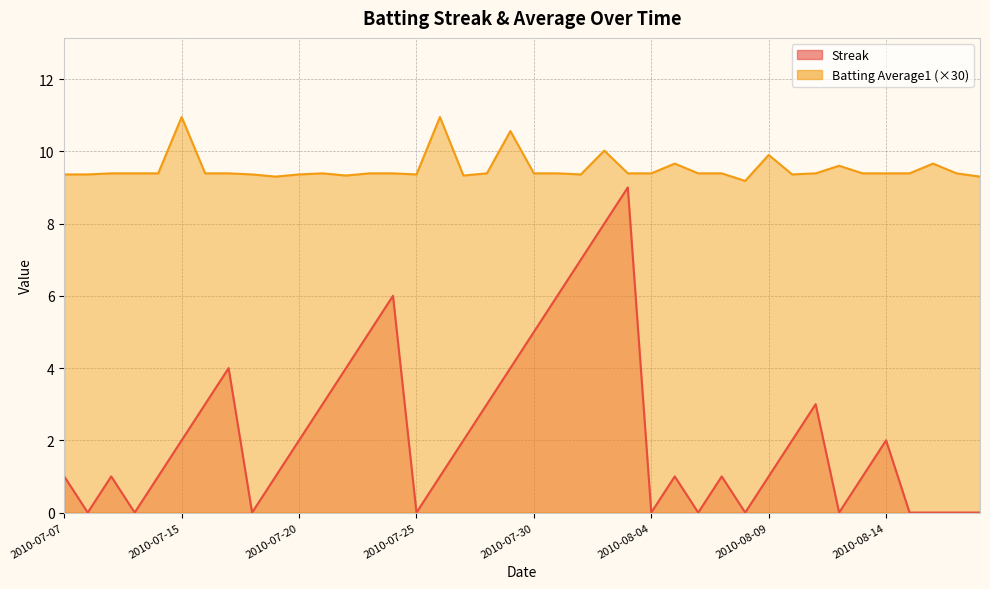

Reading right to left, extract all data points from this chart.

Streak: 2010-08-18=0.0	2010-08-17=0.0	2010-08-16=0.0	2010-08-15=0.0	2010-08-14=2.0	2010-08-13=1.0	2010-08-12=0.0	2010-08-11=3.0	2010-08-10=2.0	2010-08-09=1.0	2010-08-08=0.0	2010-08-07=1.0	2010-08-06=0.0	2010-08-05=1.0	2010-08-04=0.0	2010-08-03=9.0	2010-08-02=8.0	2010-08-01=7.0	2010-07-31=6.0	2010-07-30=5.0	2010-07-29=4.0	2010-07-28=3.0	2010-07-27=2.0	2010-07-26=1.0	2010-07-25=0.0	2010-07-24=6.0	2010-07-23=5.0	2010-07-22=4.0	2010-07-21=3.0	2010-07-20=2.0	2010-07-19=1.0	2010-07-18=0.0	2010-07-17=4.0	2010-07-16=3.0	2010-07-15=2.0	2010-07-11=1.0	2010-07-10=0.0	2010-07-09=1.0	2010-07-08=0.0	2010-07-07=1.0
Batting Average1: 2010-08-18=9.3	2010-08-17=9.4	2010-08-16=9.7	2010-08-15=9.4	2010-08-14=9.4	2010-08-13=9.4	2010-08-12=9.6	2010-08-11=9.4	2010-08-10=9.4	2010-08-09=9.9	2010-08-08=9.2	2010-08-07=9.4	2010-08-06=9.4	2010-08-05=9.7	2010-08-04=9.4	2010-08-03=9.4	2010-08-02=10.0	2010-08-01=9.4	2010-07-31=9.4	2010-07-30=9.4	2010-07-29=10.6	2010-07-28=9.4	2010-07-27=9.3	2010-07-26=10.9	2010-07-25=9.4	2010-07-24=9.4	2010-07-23=9.4	2010-07-22=9.3	2010-07-21=9.4	2010-07-20=9.4	2010-07-19=9.3	2010-07-18=9.4	2010-07-17=9.4	2010-07-16=9.4	2010-07-15=10.9	2010-07-11=9.4	2010-07-10=9.4	2010-07-09=9.4	2010-07-08=9.4	2010-07-07=9.4